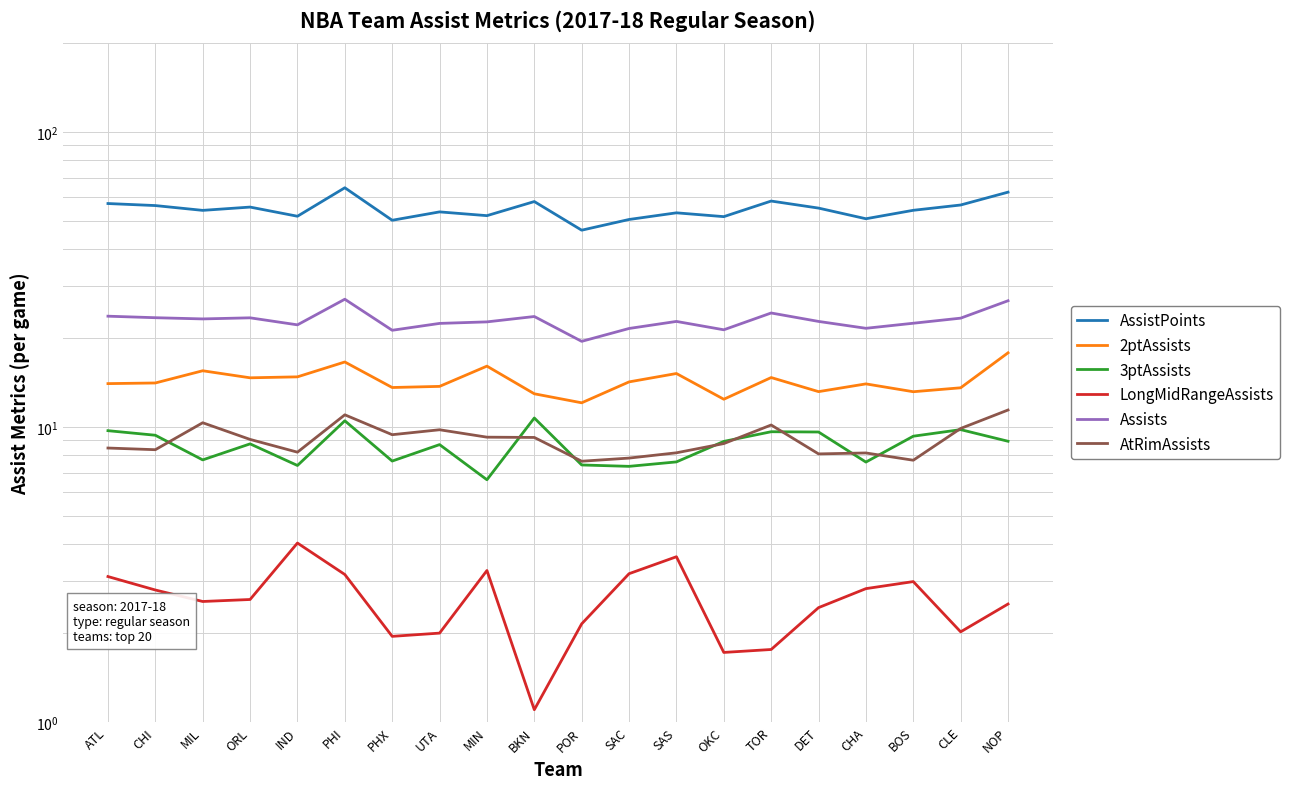

What is the value of the Assists point at the 5th from the left?

22.2